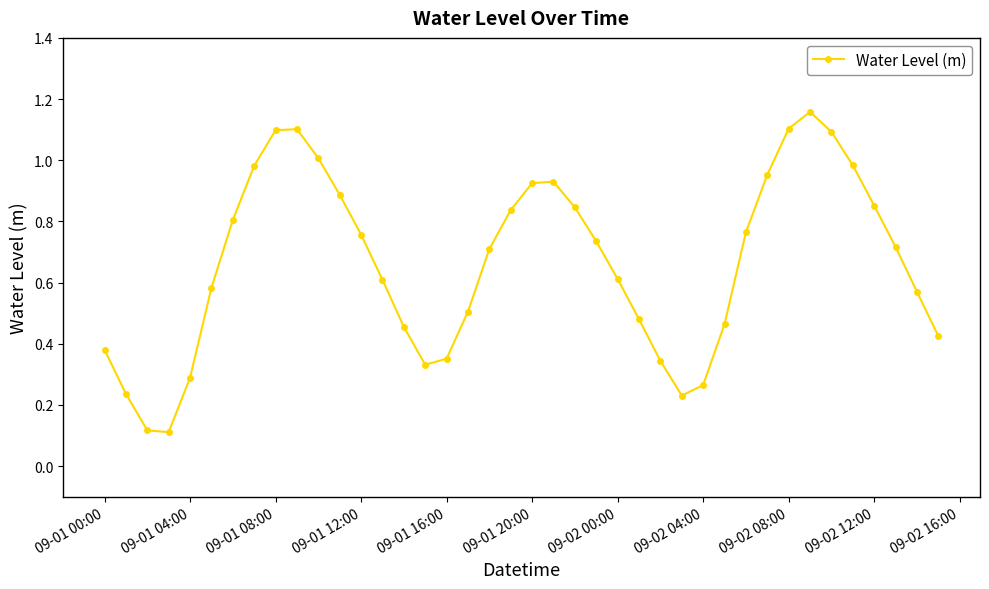

How many points are lower than both their immediate neighbors (excluding endpoints)?

3